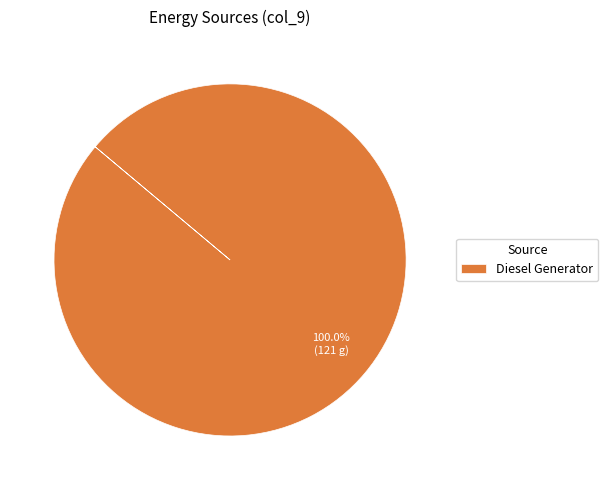

Does any single category account for the majority?

Yes